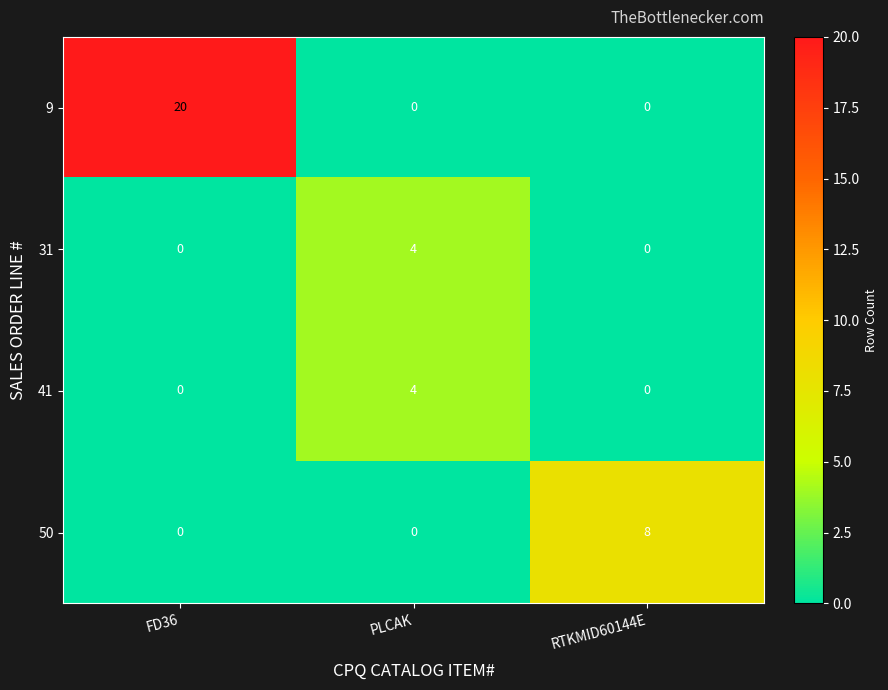

Which series changed the most between FD36 and PLCAK?

9